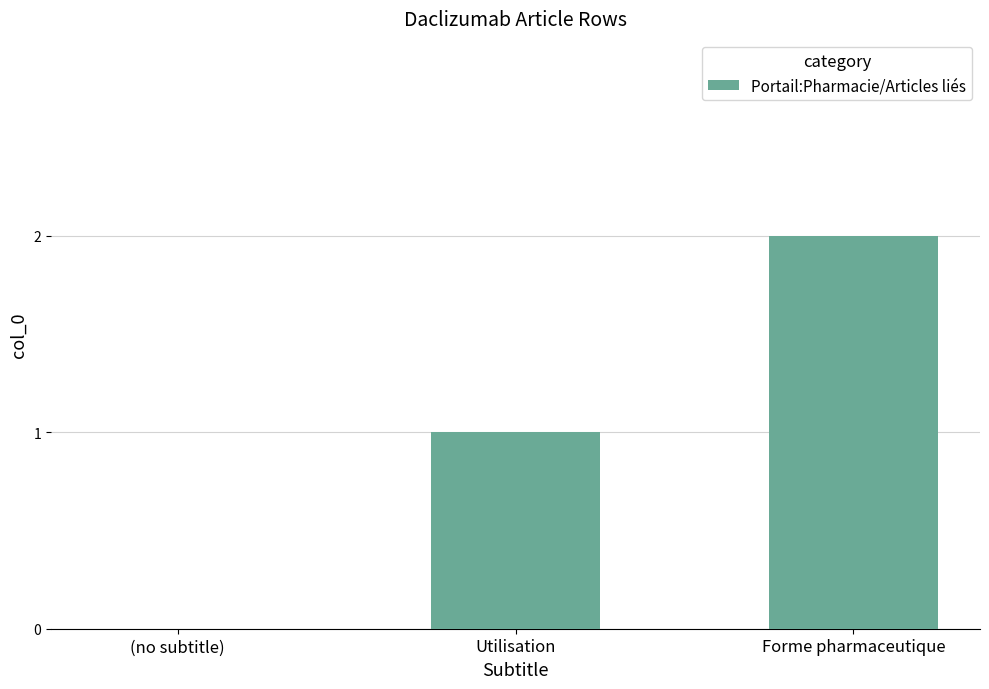

Count the values in the range 0 to 2.

3